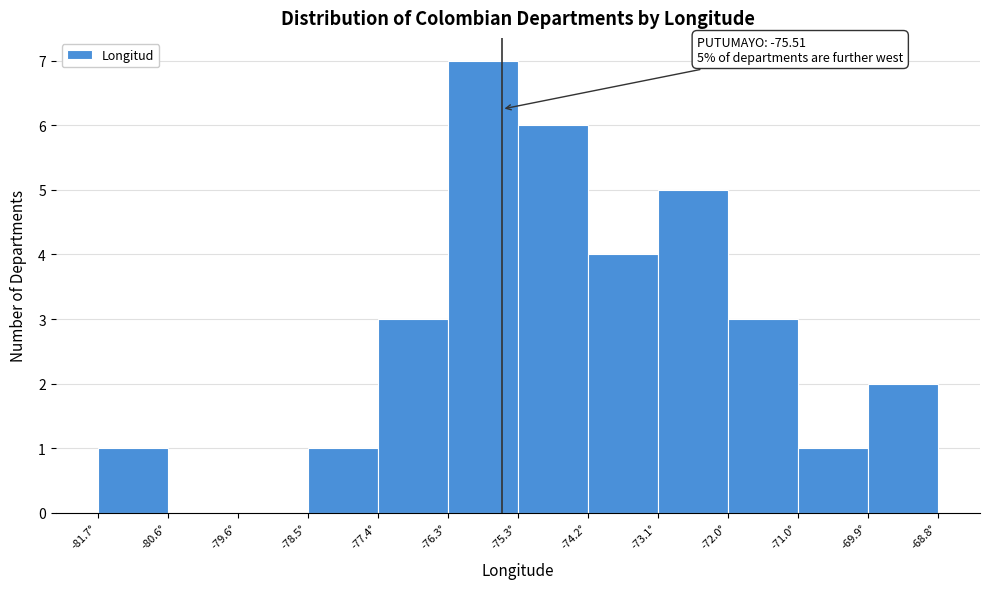

Over which range of the x-axis is the bar tallest?

-76.4 to -75.2